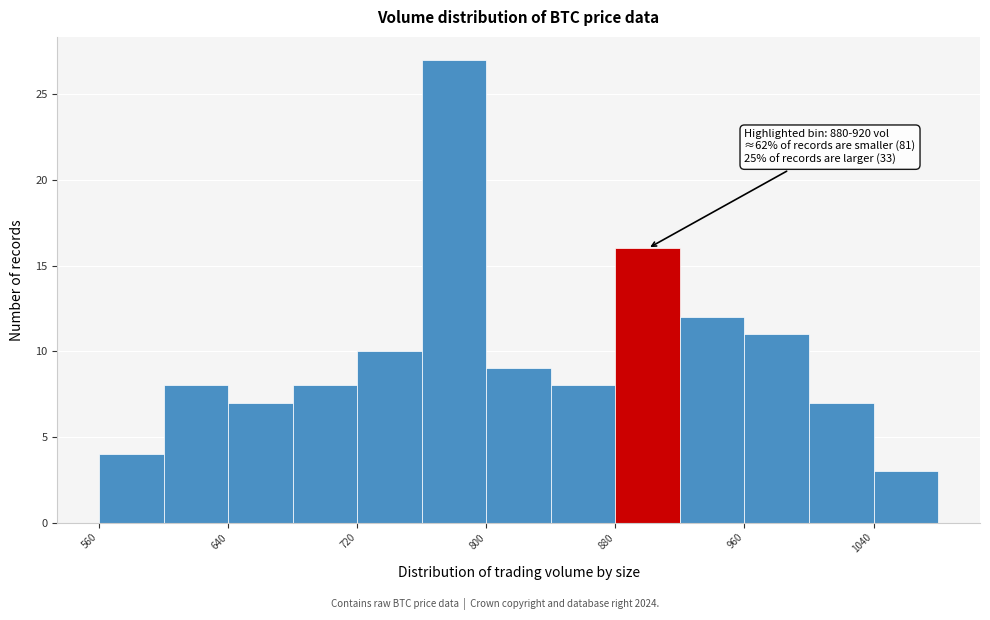

Over which range of the x-axis is the bar tallest?

760 to 800